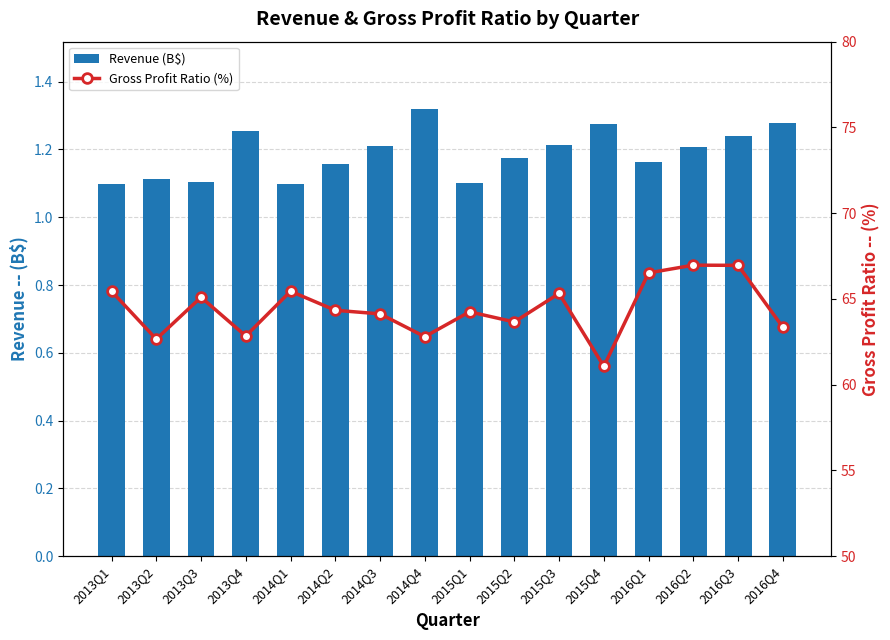

Which category has the lowest value across all series?

2013Q1